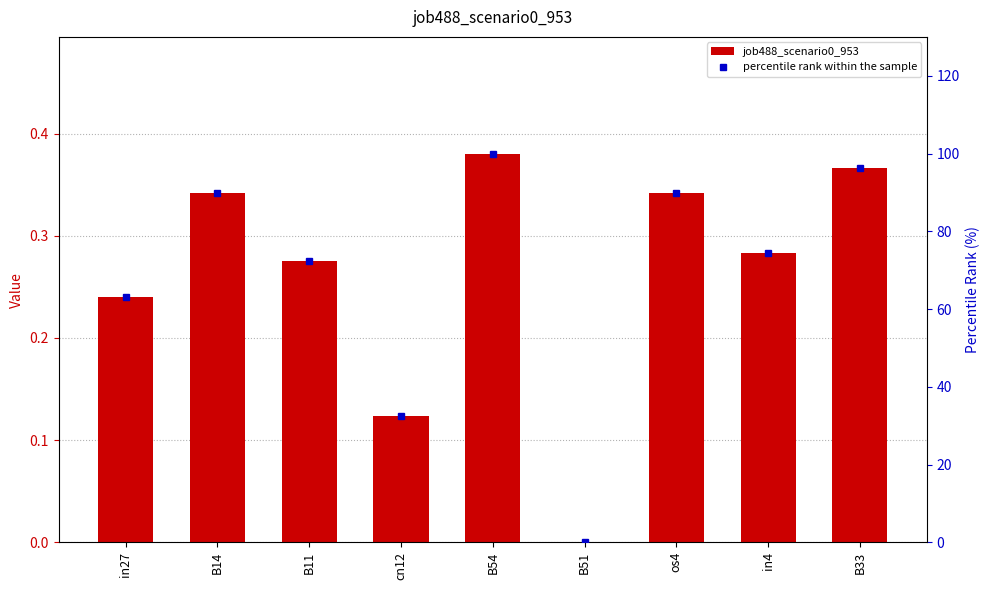

Reading left to right, list all the values displayed in this chart.

job488_scenario0_953: 0.2	0.3	0.3	0.1	0.4	0.0	0.3	0.3	0.4
percentile rank within the sample: 63.1	89.8	72.4	32.4	100.0	0.0	89.8	74.5	96.4